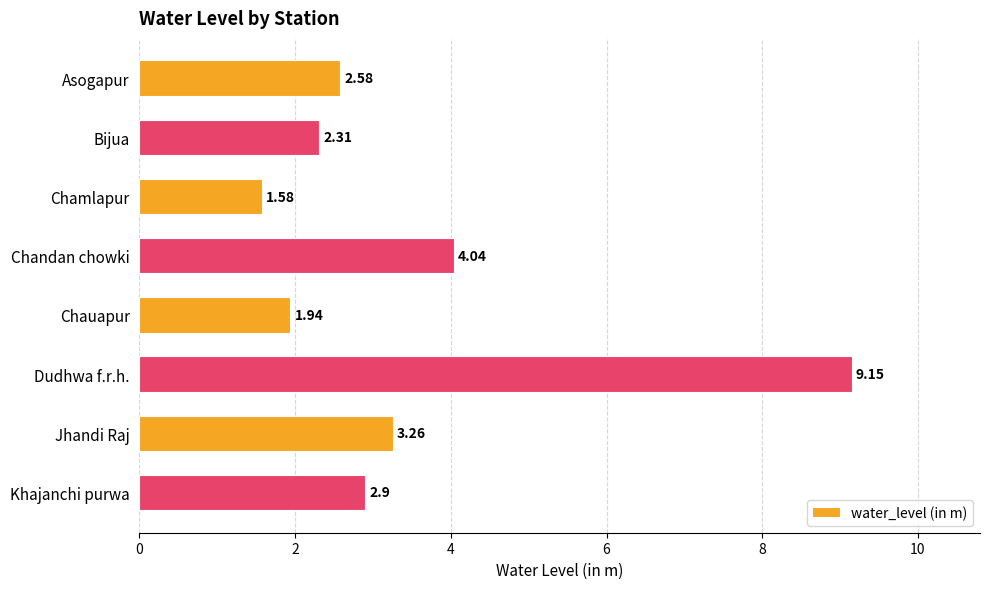

What is the label of the 4th bar from the bottom?

Chauapur